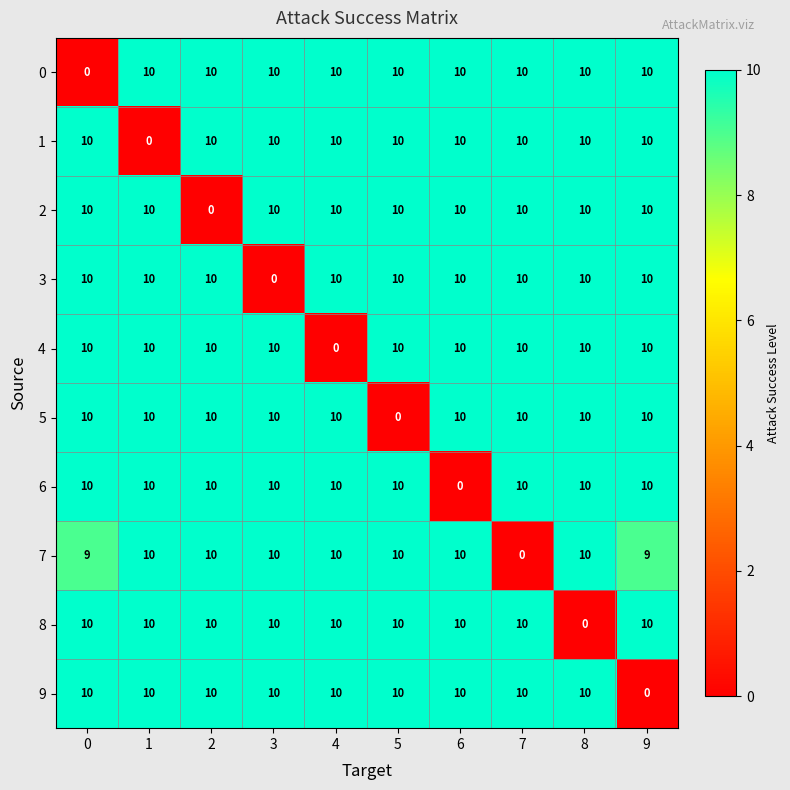

What is the difference between the highest and lowest values at 6?

10